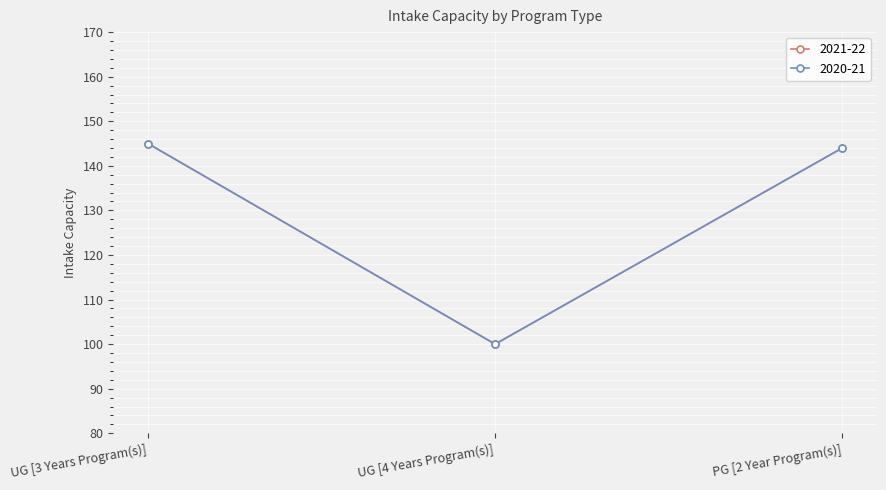

Does the chart have visible grid lines?

Yes